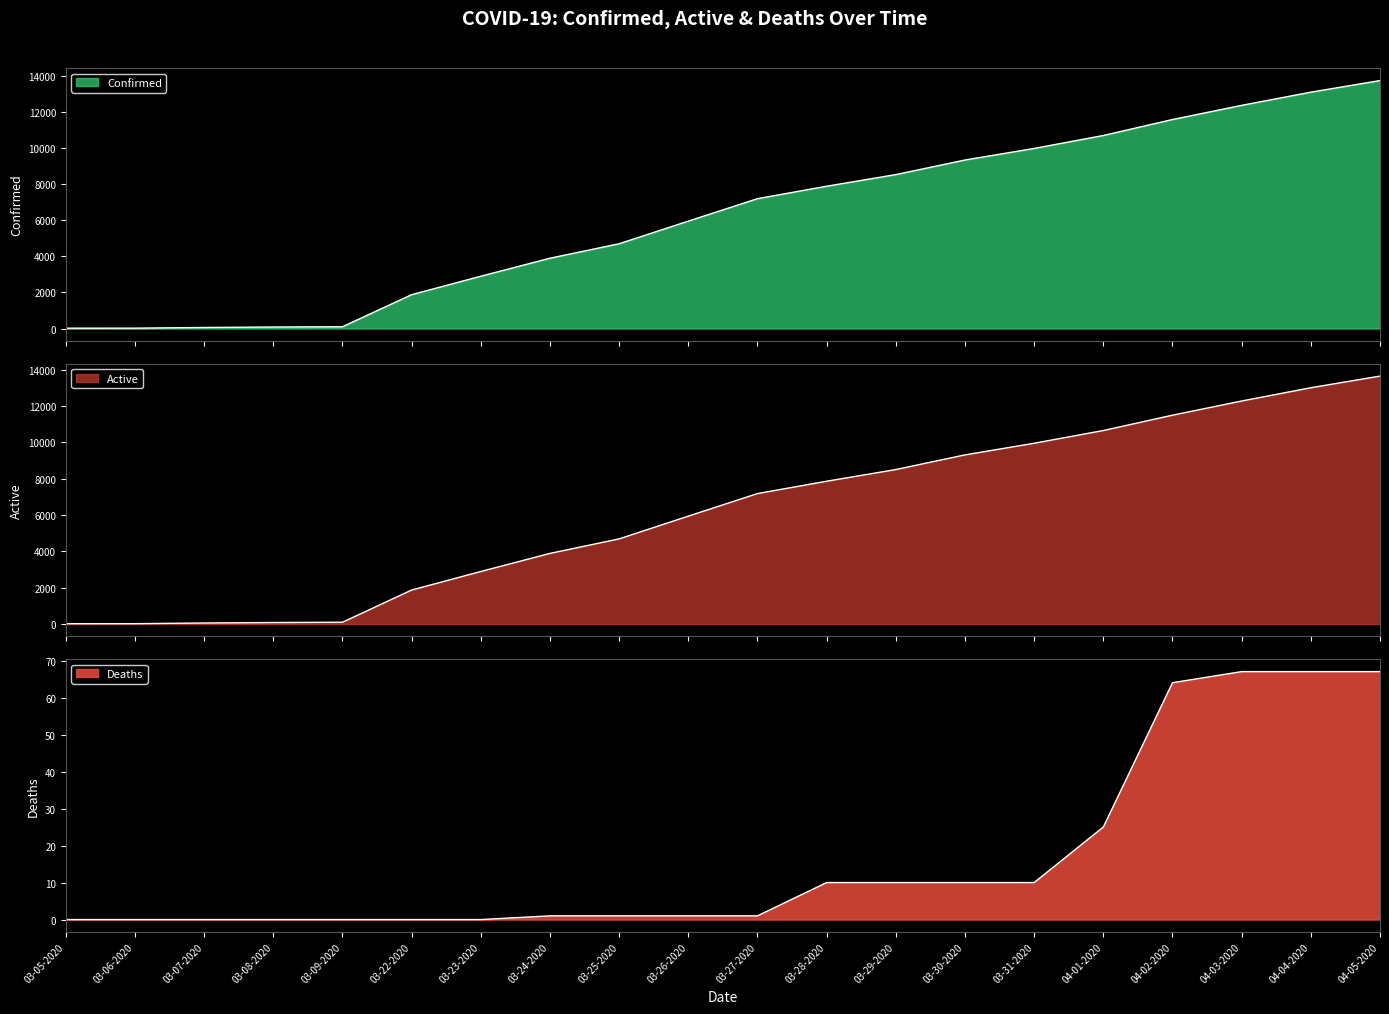

What is the value of the Confirmed point at the 5th from the left?

98